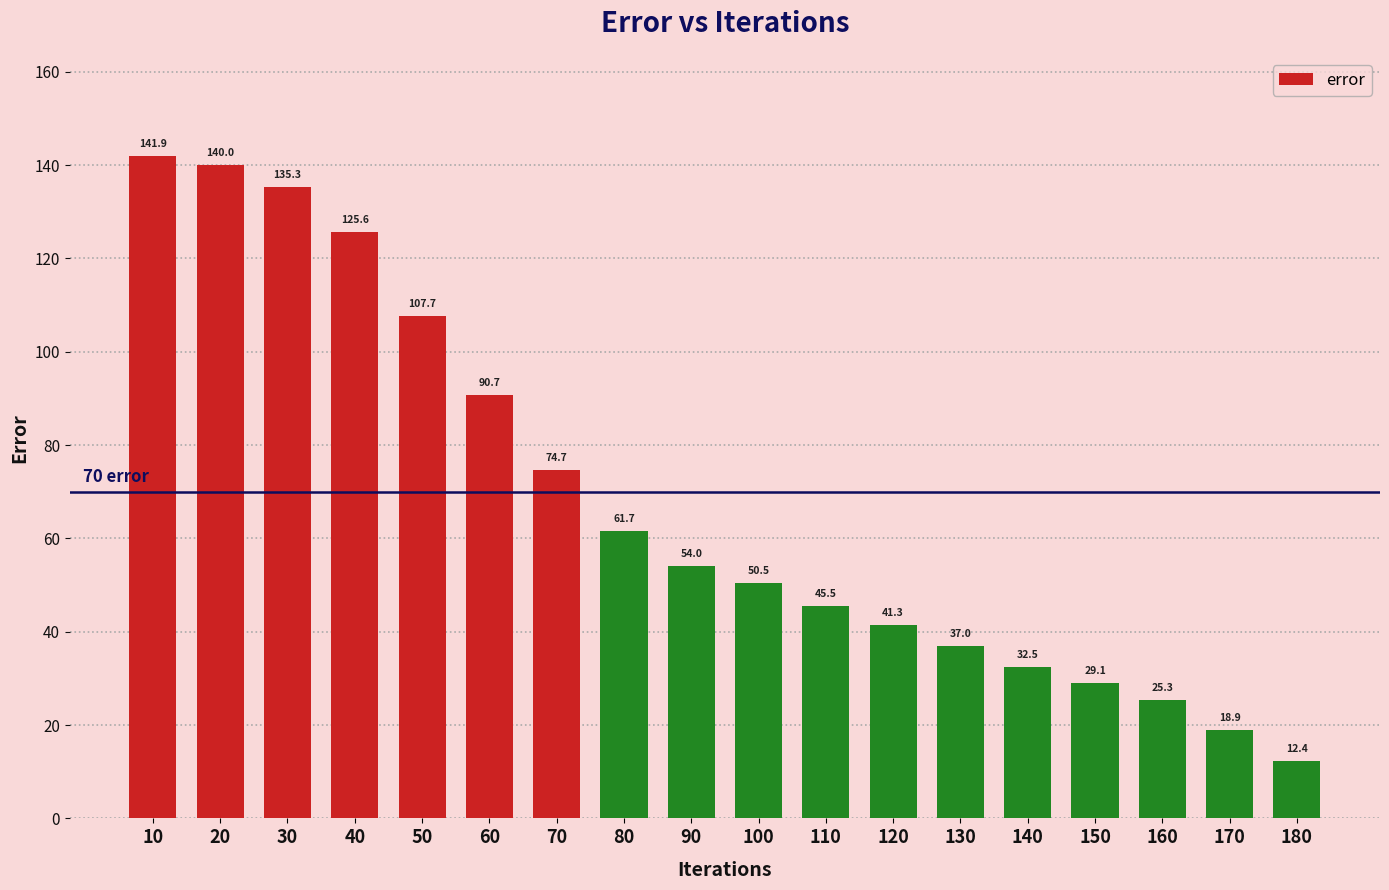

What is the difference between the values at 120 and 30?

94.0